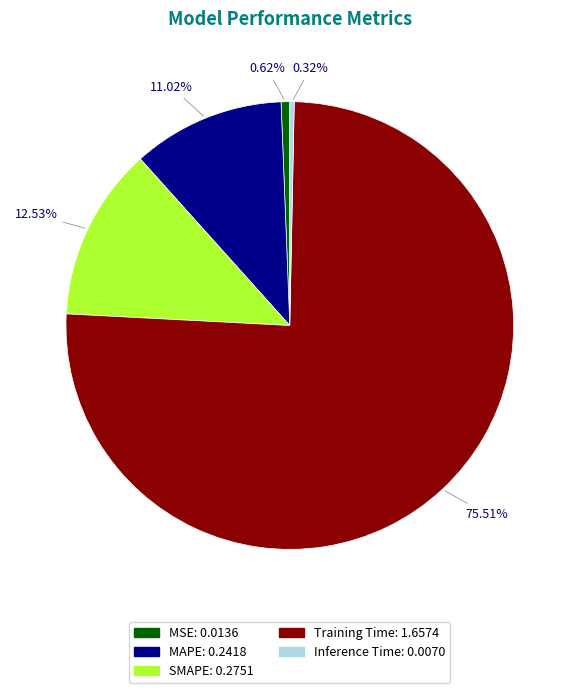

Is it true that MAPE is 11% of the pie?

True